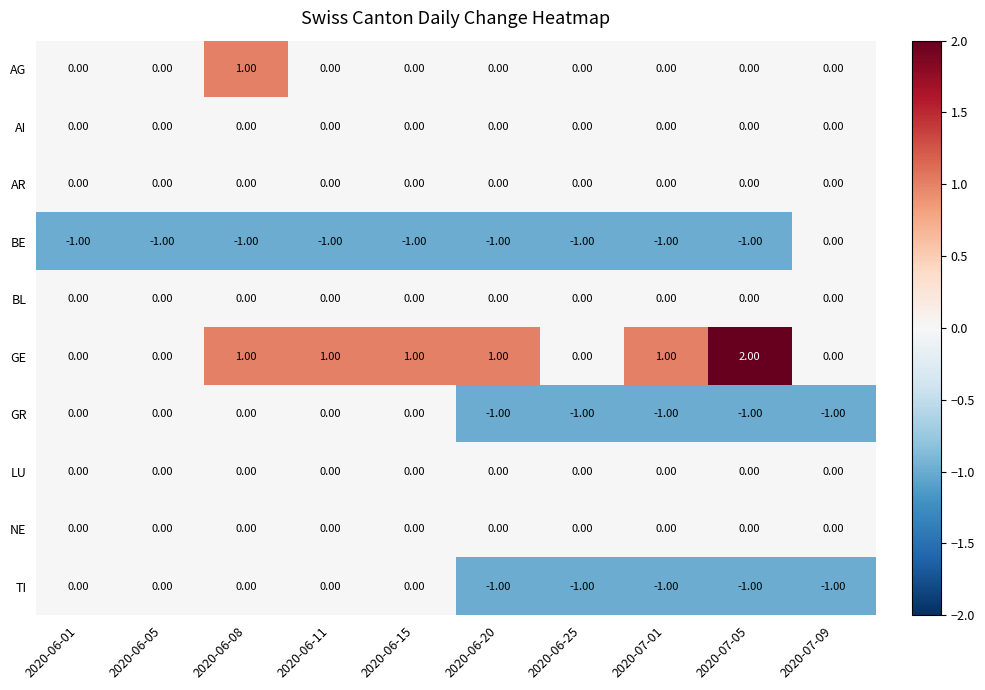

Which series has the largest range (max minus min)?

GE